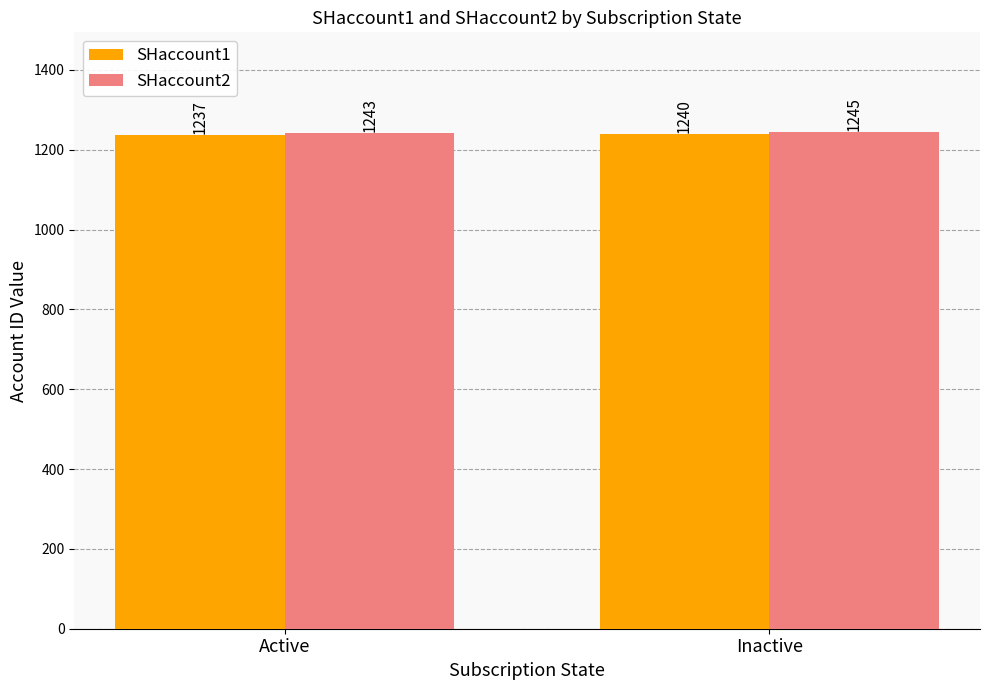

How many groups of bars are there?

2